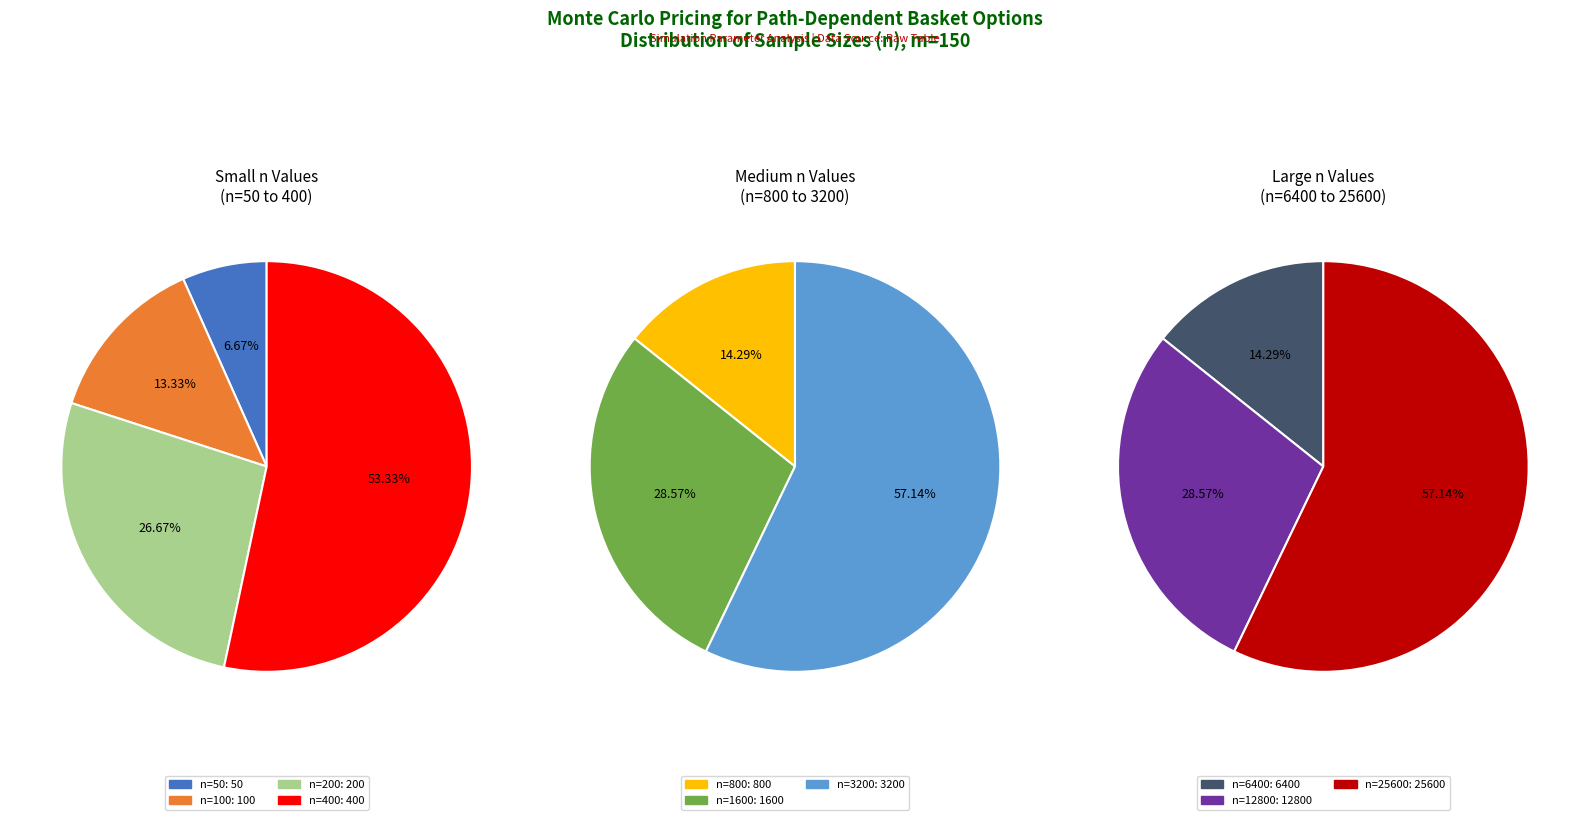

Does n=3200 represent more than half of the total?

No